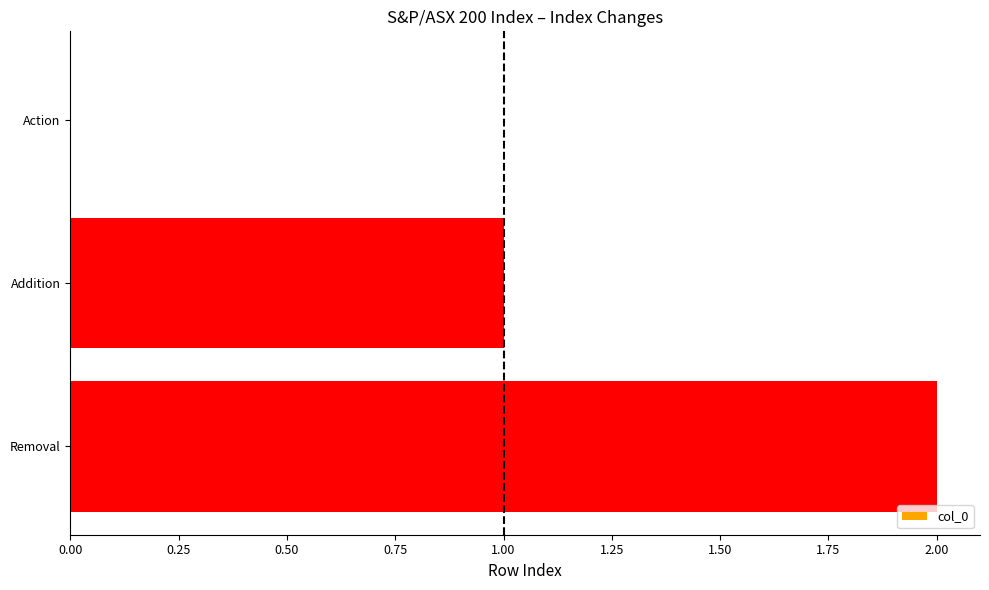

What is the change in value from Addition to Removal?

+1